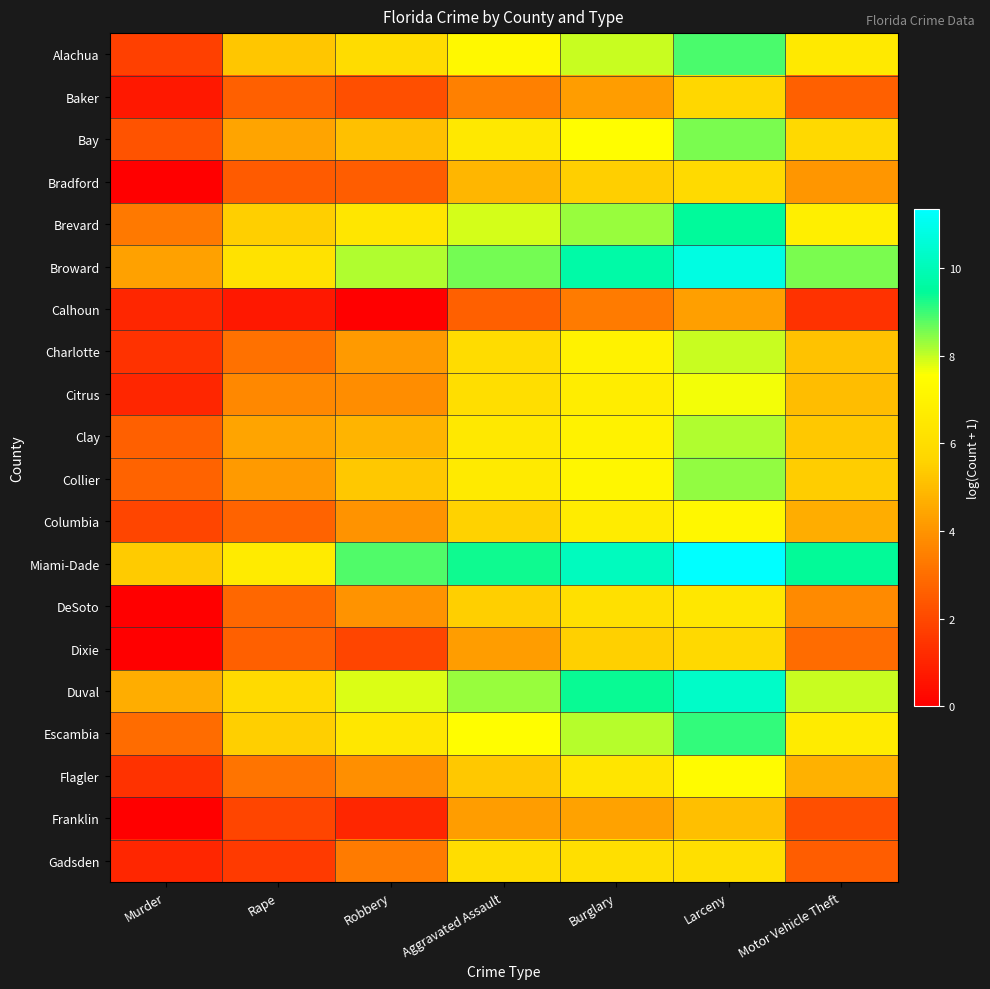

What is the spread (max minus min) of values at Motor Vehicle Theft?

8.0